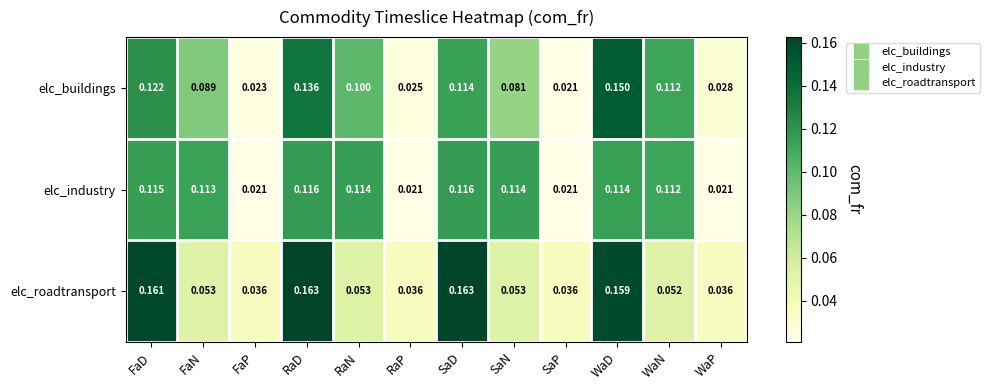

Which series changed the most between SaD and SaP?

elc_roadtransport